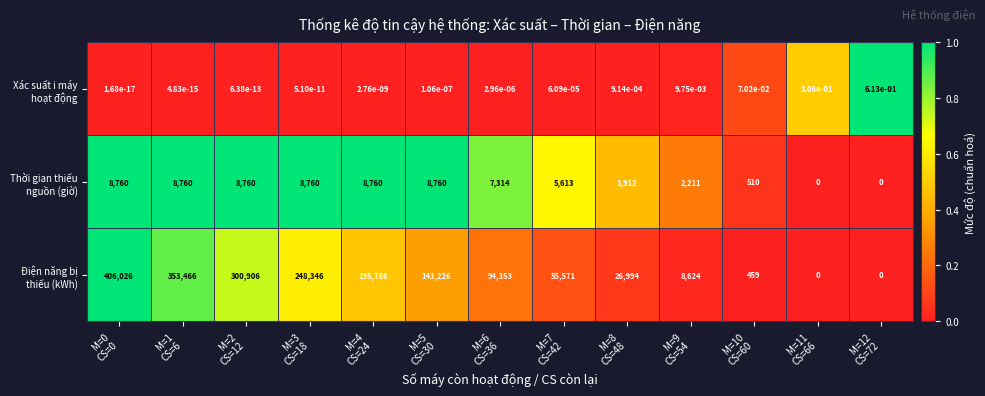

Which series changed the most between M=3 CS=18 and M=7 CS=42?

Điện năng bị thiếu (kWh)